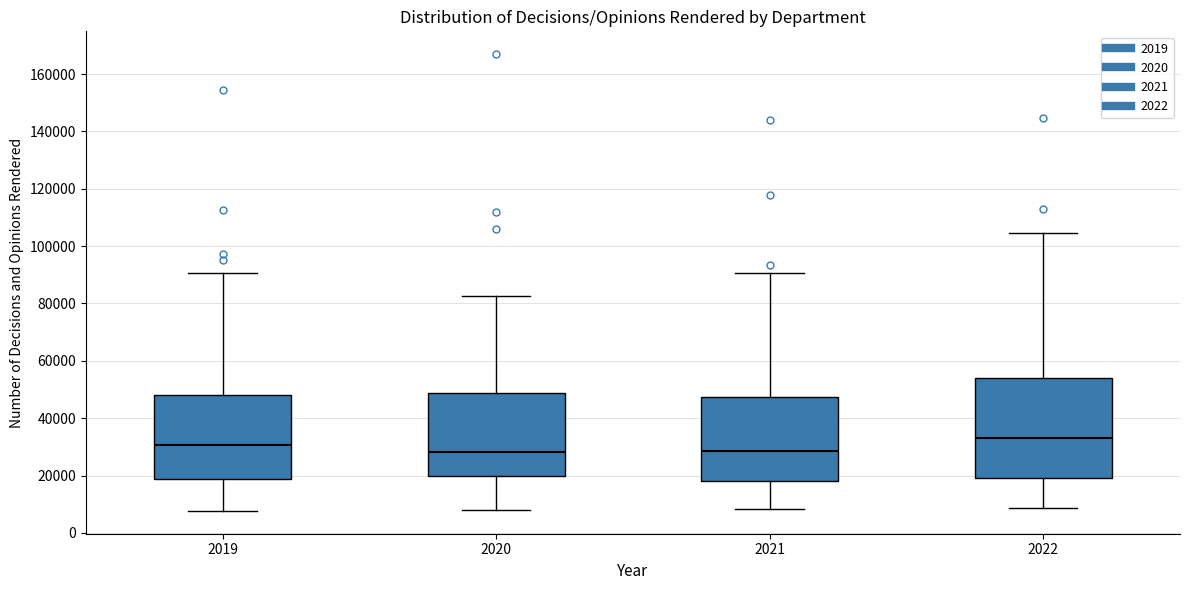

Comparing the boxes themselves (not the whiskers), which one is the tallest?

2022